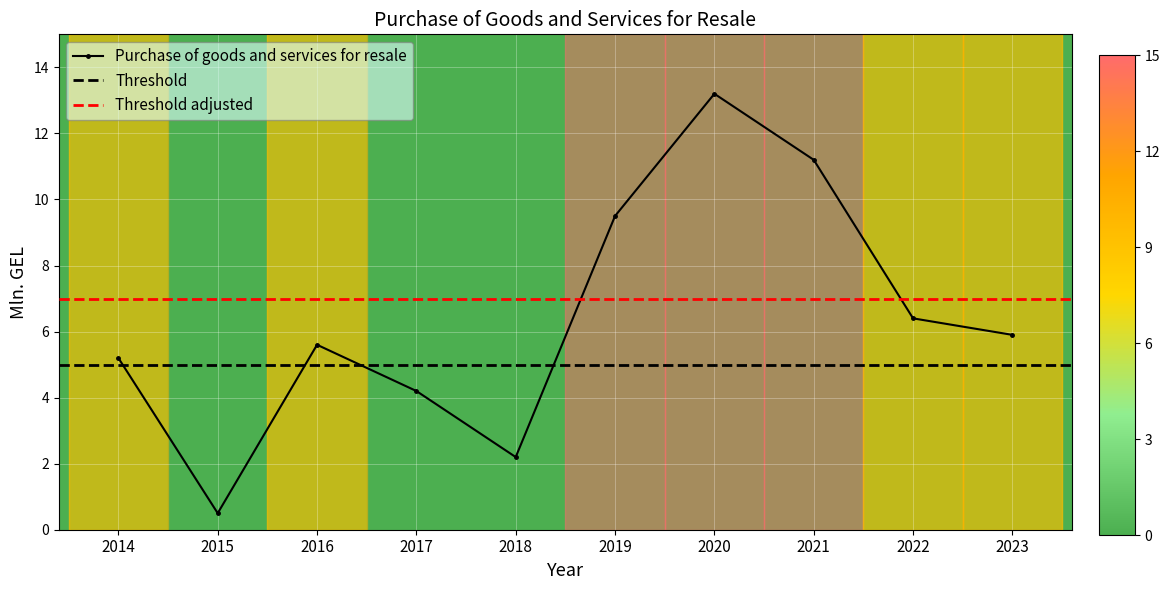

How many values exceed 5?

7